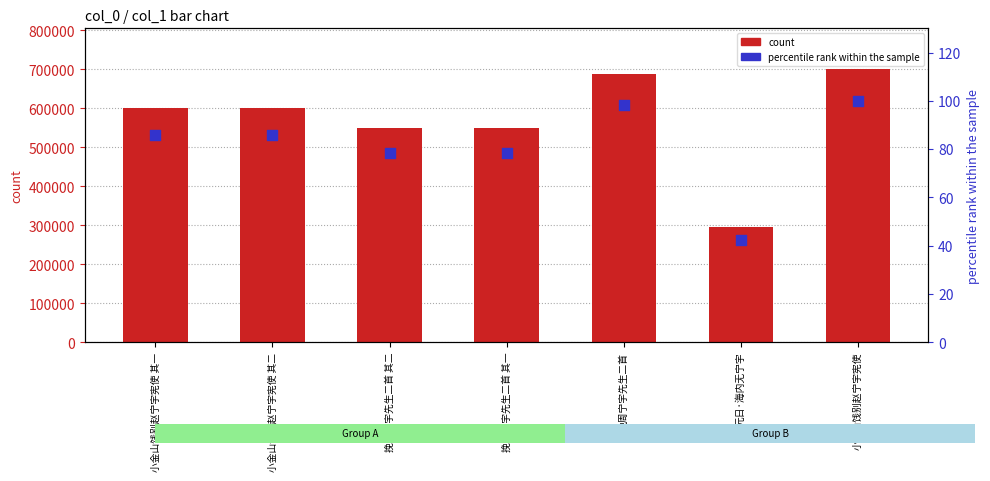

What is the total value across all series at 挽周宁宇先生二首 其一?

549983.6